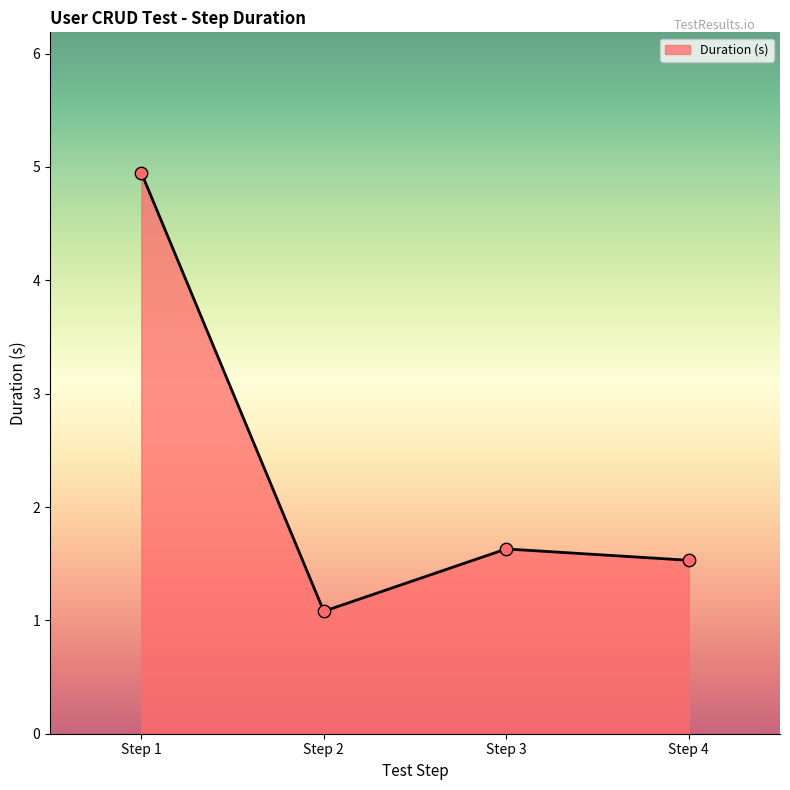

Between Step 2 and Step 3, which is larger?

Step 3